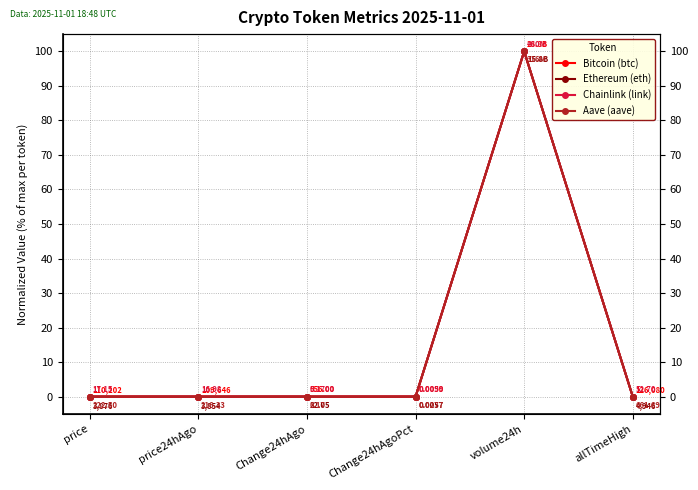

Between Change24hAgo and allTimeHigh, which series saw the biggest shift?

Bitcoin (btc)